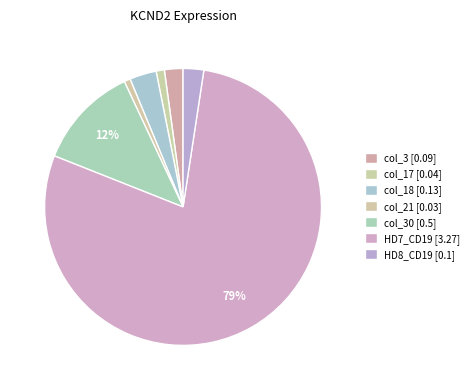

How many segments does this pie chart have?

7